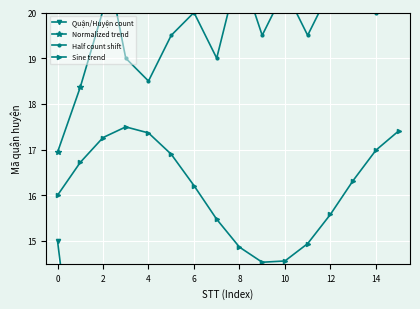

What is the average value of the Normalized trend series?

26.6